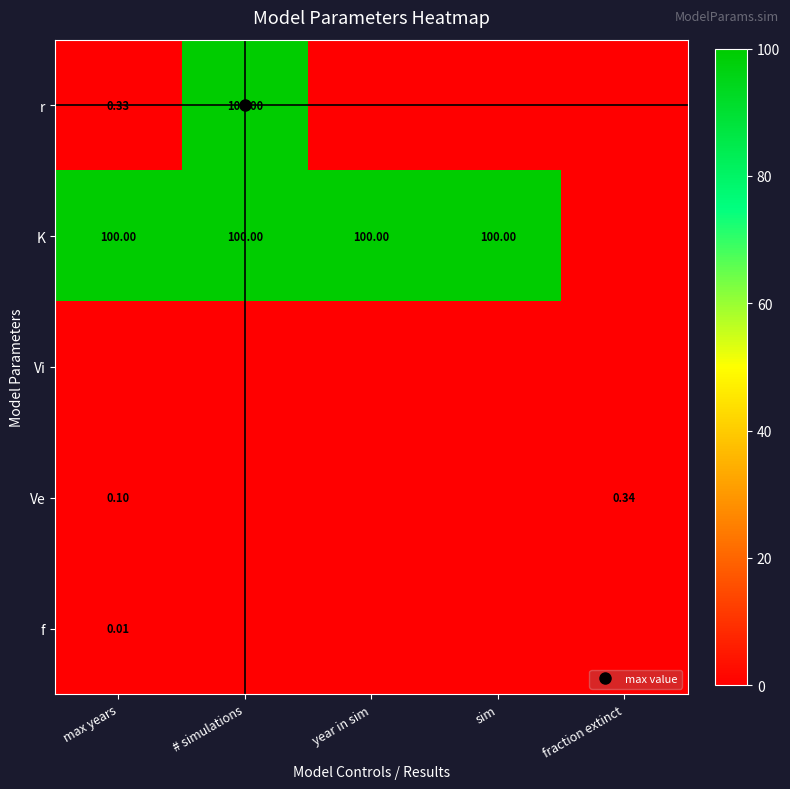

What is the difference between the maximum and second lowest values in the r series?

100.0